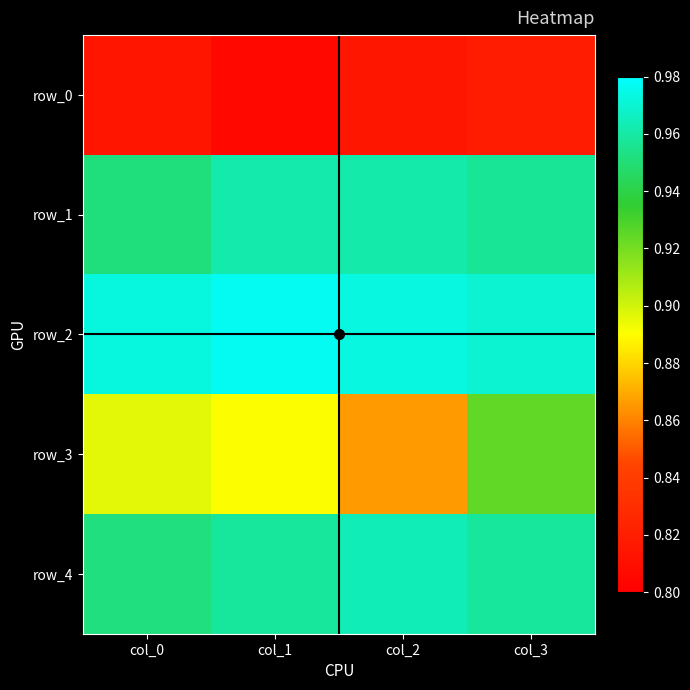

True or false: row_2 has a value of 1.0 at col_2.

True